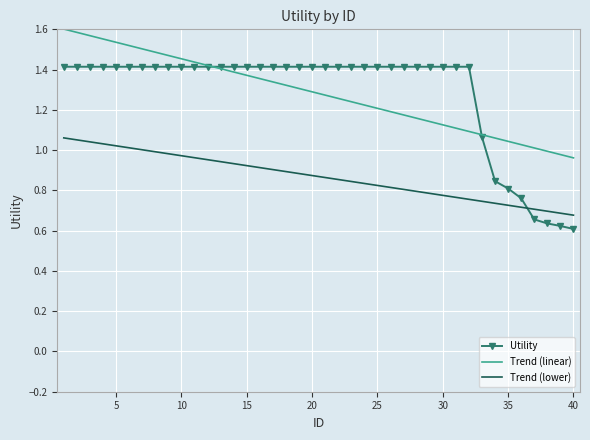

Rank the series by their maximum value, from lowest to highest.

Trend (lower), Utility, Trend (linear)